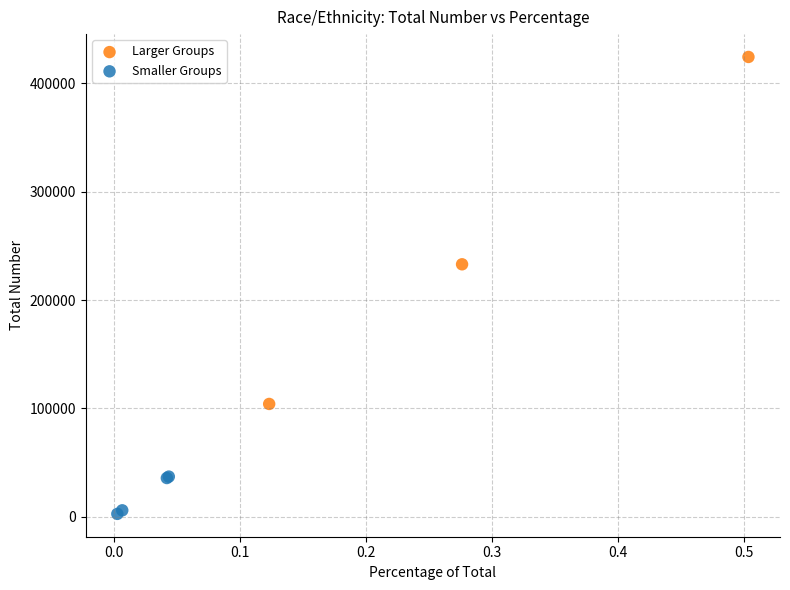

Which series reaches the minimum Y coordinate?

Smaller Groups